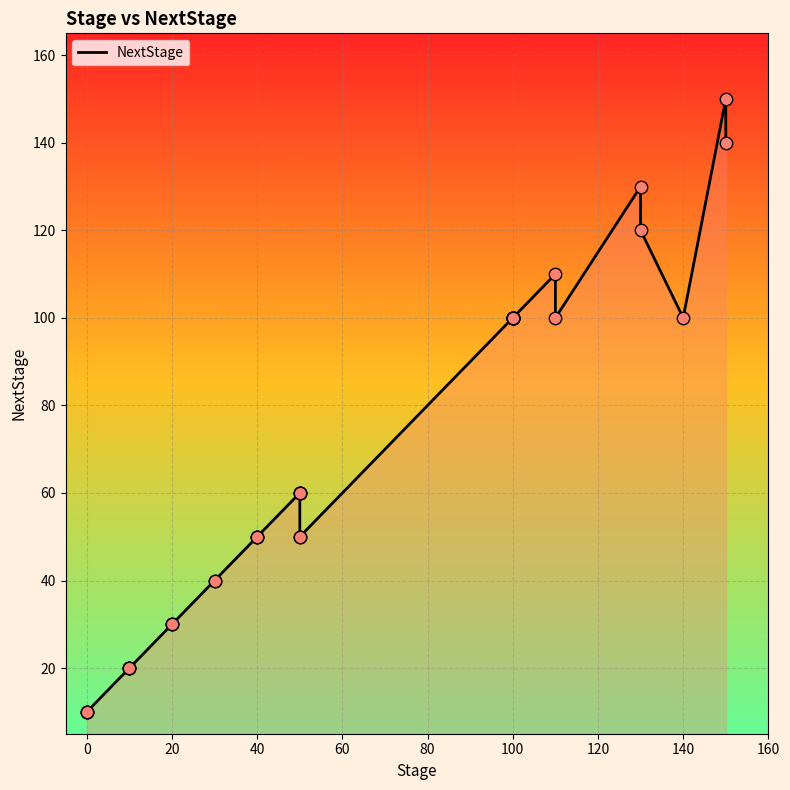

Approximately how many times larger is the value at 100 compared to 100?

1.0